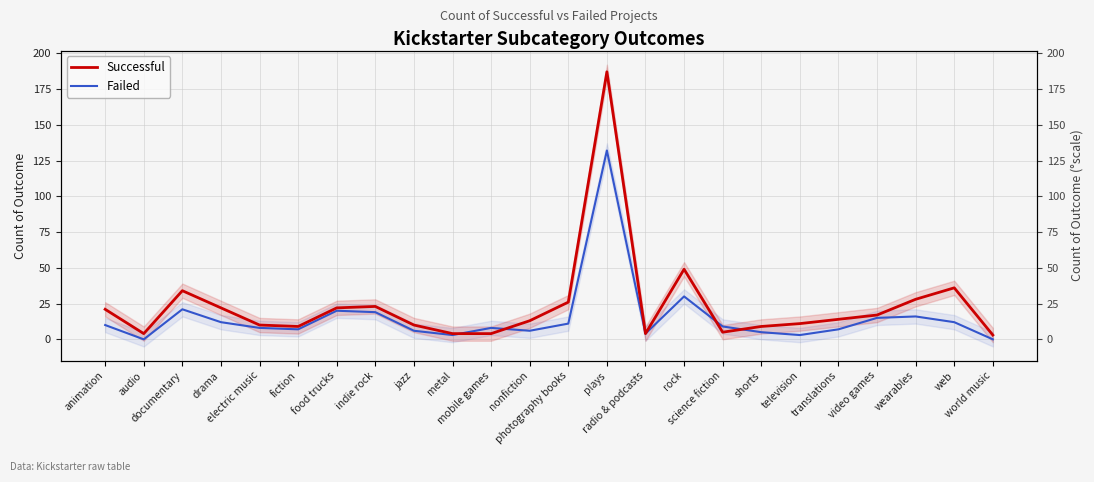

The Failed series shows 2 at jazz. True or false?

False